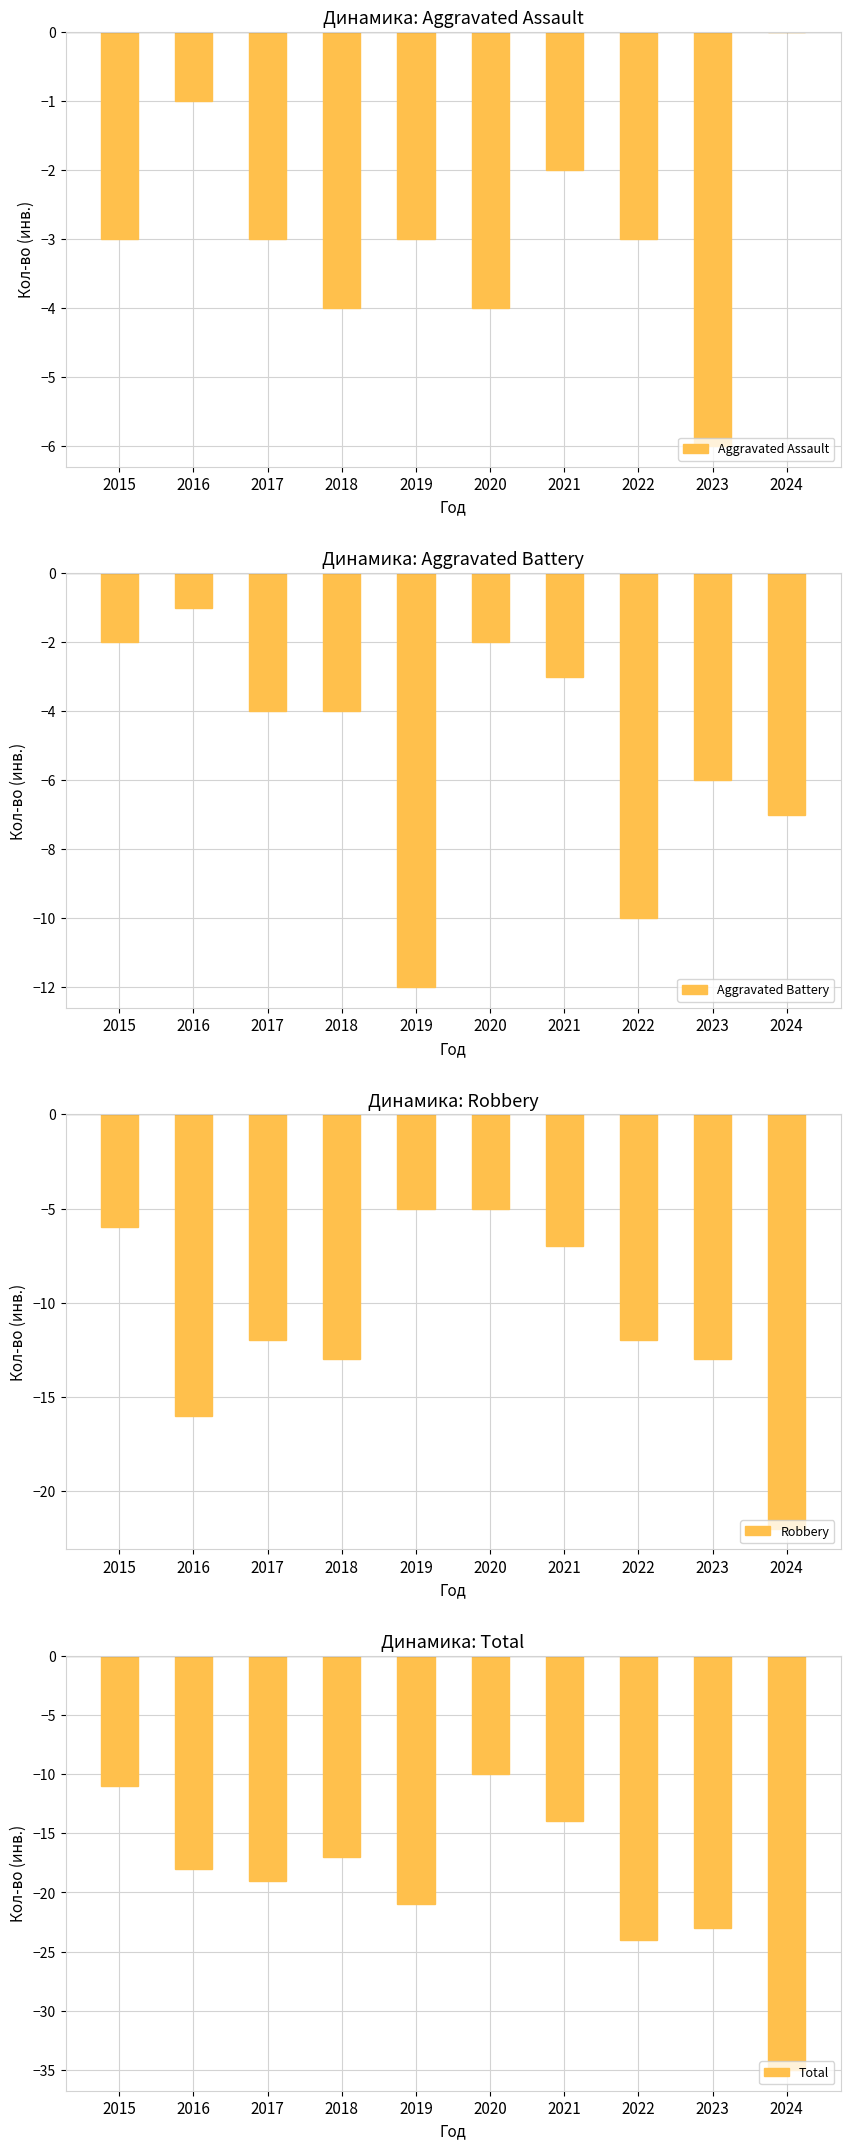

What are all the series names shown in the legend?

Aggravated Assault, Aggravated Battery, Robbery, Total